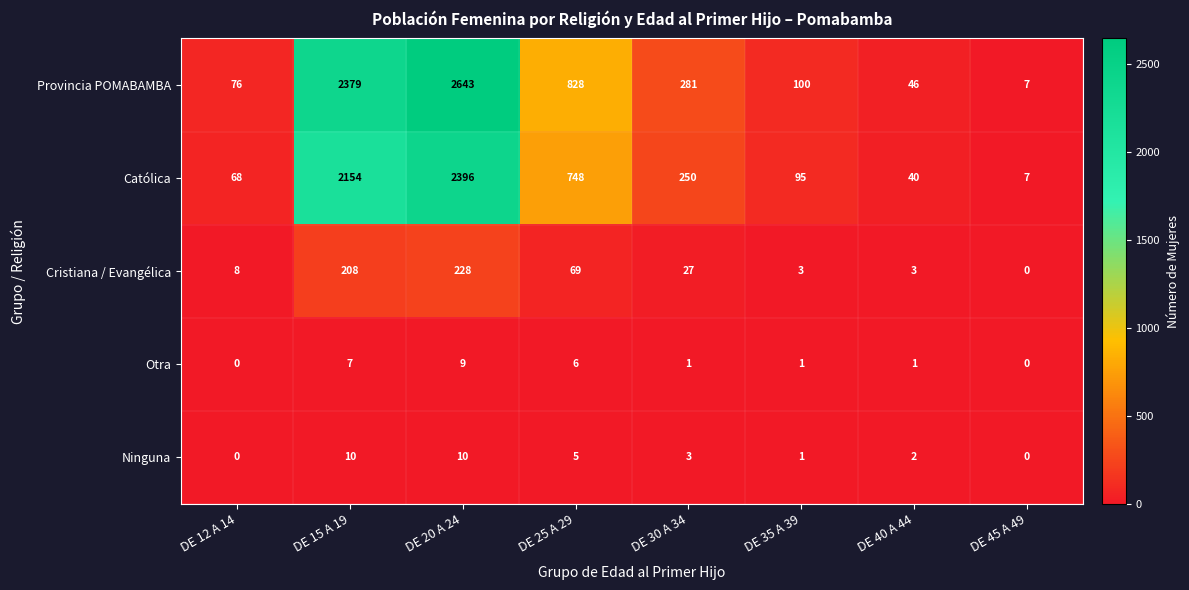

Count the number of categories in the chart.

8